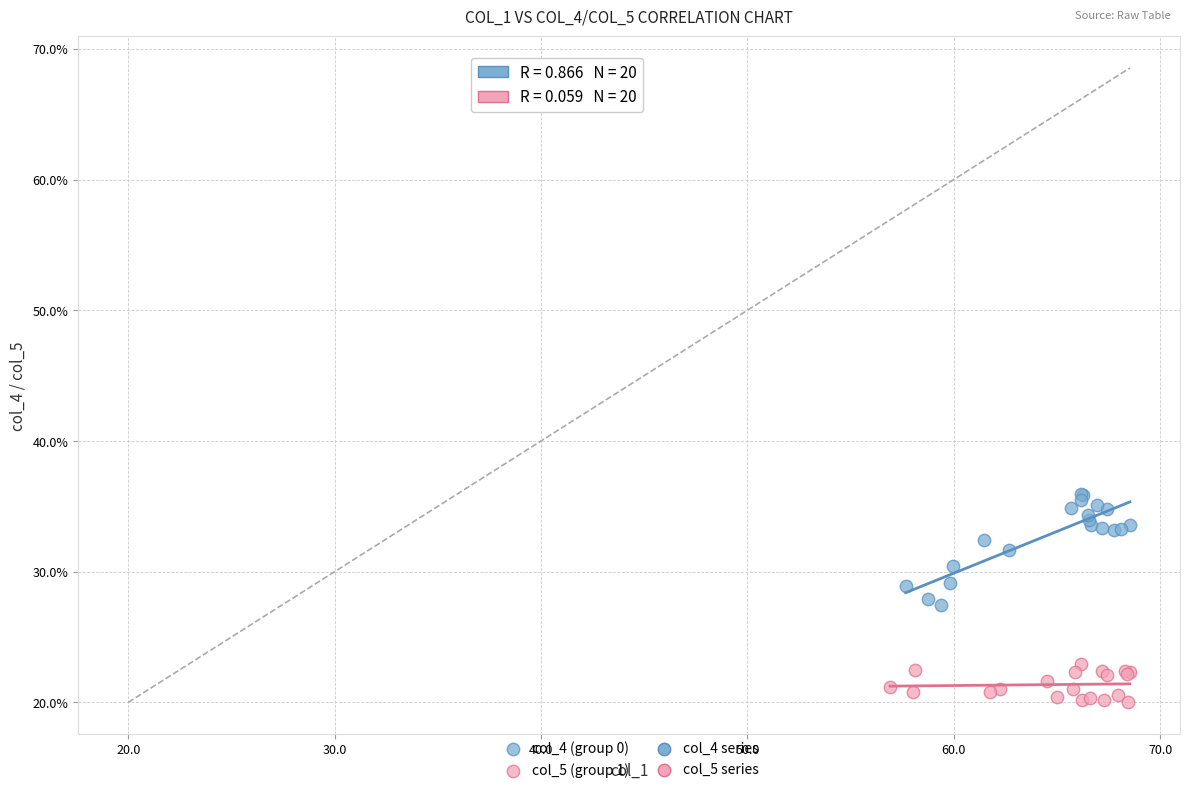

Which series contains the lowest Y value?

col_5 (group 1)